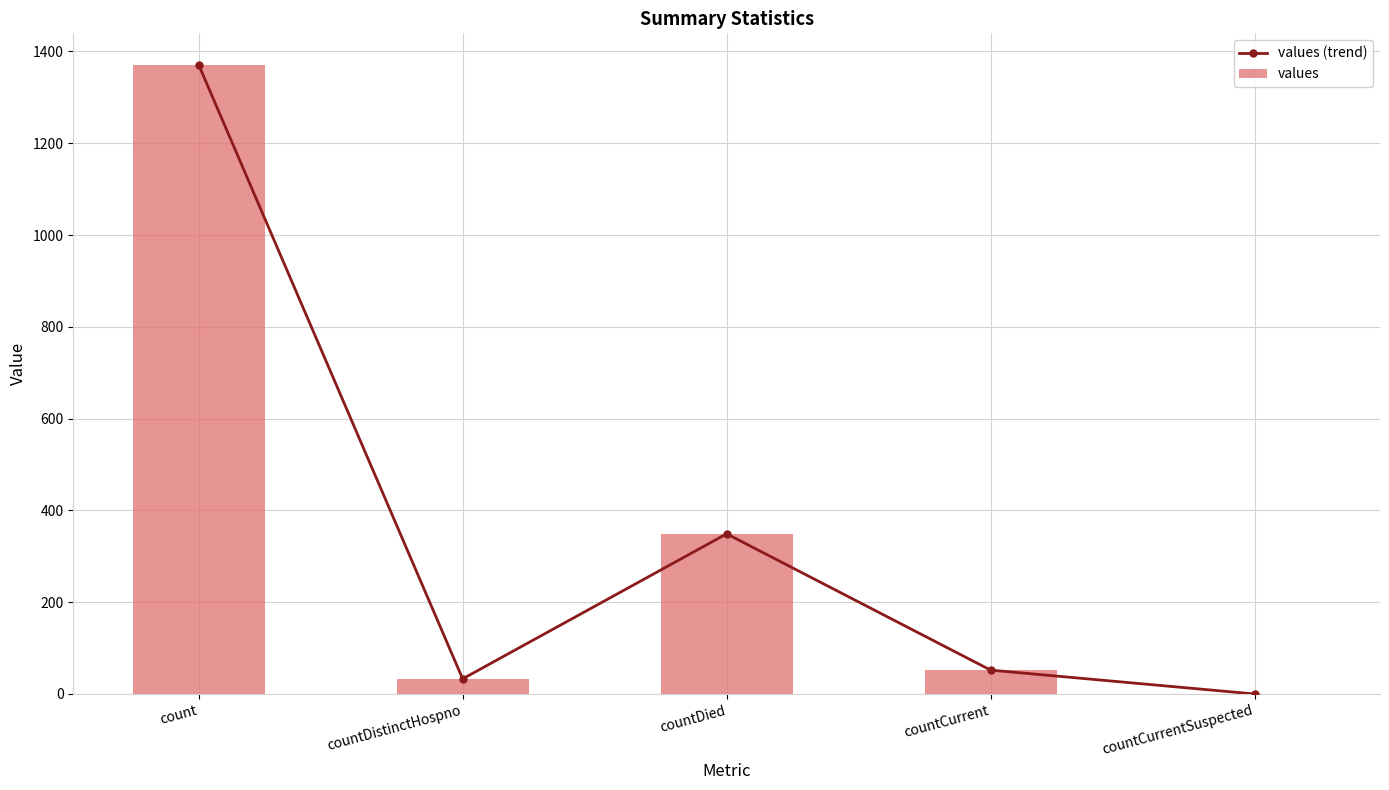

Reading left to right, extract all data points from this chart.

values (trend): 1371	33	349	52	0
values: 1371	33	349	52	0